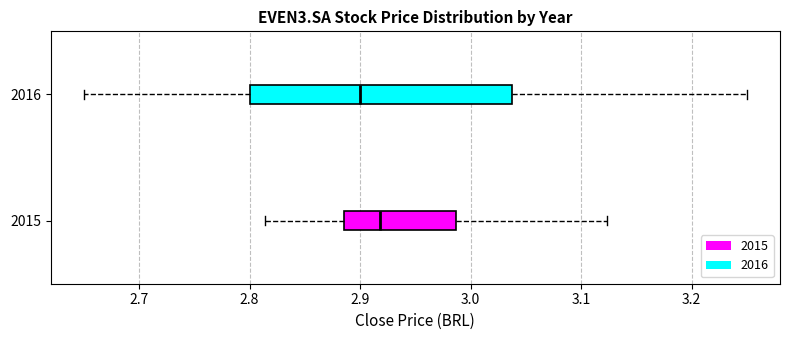

Reading bottom to top, transcribe this box plot: for each box, give where its median line is, the range the box spans, and where its two whiskers end, as read against the x-axis. The values are not printed on the chart, so give them approximately, as read against the axis.

2015: median 2.92, box 2.89 to 2.99, whiskers 2.81 to 3.12
2016: median 2.90, box 2.80 to 3.04, whiskers 2.65 to 3.25